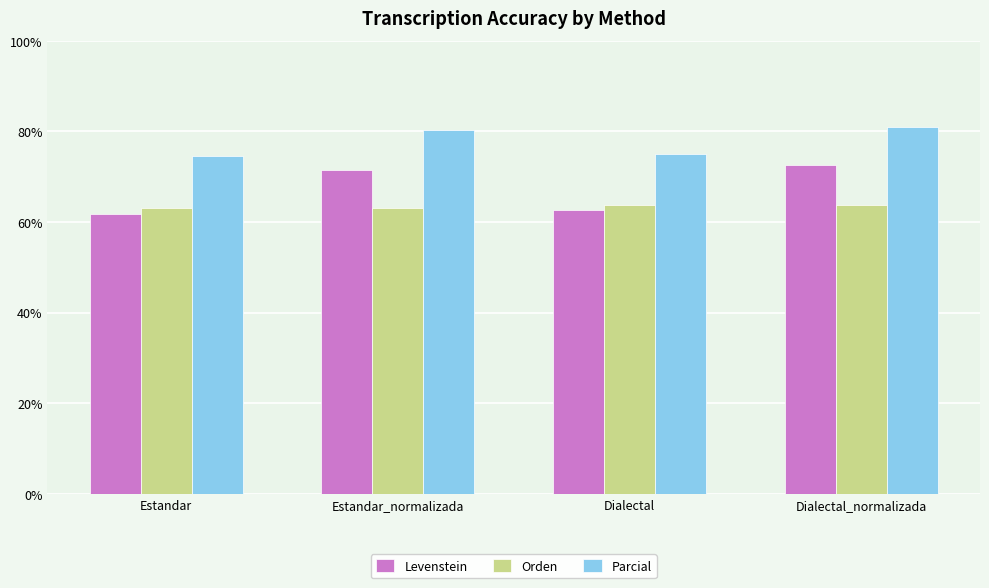

Reading left to right, extract all data points from this chart.

Levenstein: Estandar=61.8	Estandar_normalizada=71.4	Dialectal=62.7	Dialectal_normalizada=72.5
Orden: Estandar=63.2	Estandar_normalizada=63.2	Dialectal=63.6	Dialectal_normalizada=63.6
Parcial: Estandar=74.5	Estandar_normalizada=80.3	Dialectal=75.0	Dialectal_normalizada=81.0